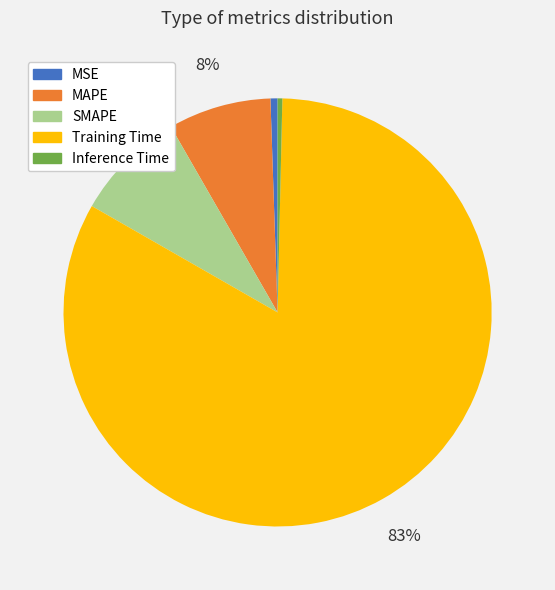

To the nearest percent, what is the difference between the largest and smallest slice percentages?

83%